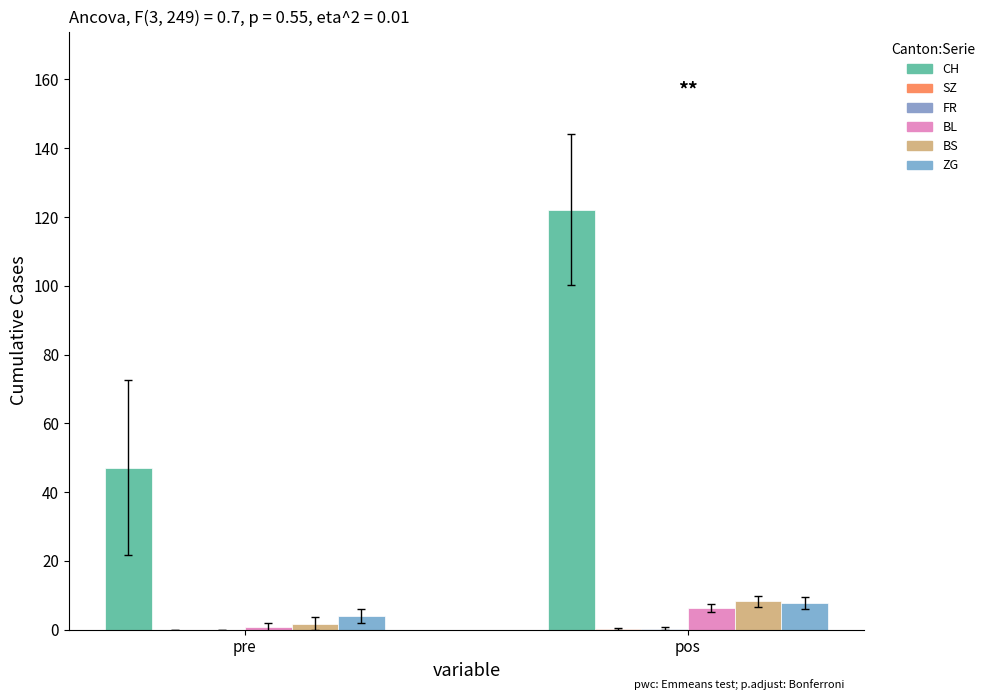

Is the value of SZ at pre greater than the value of ZG at pre?

No